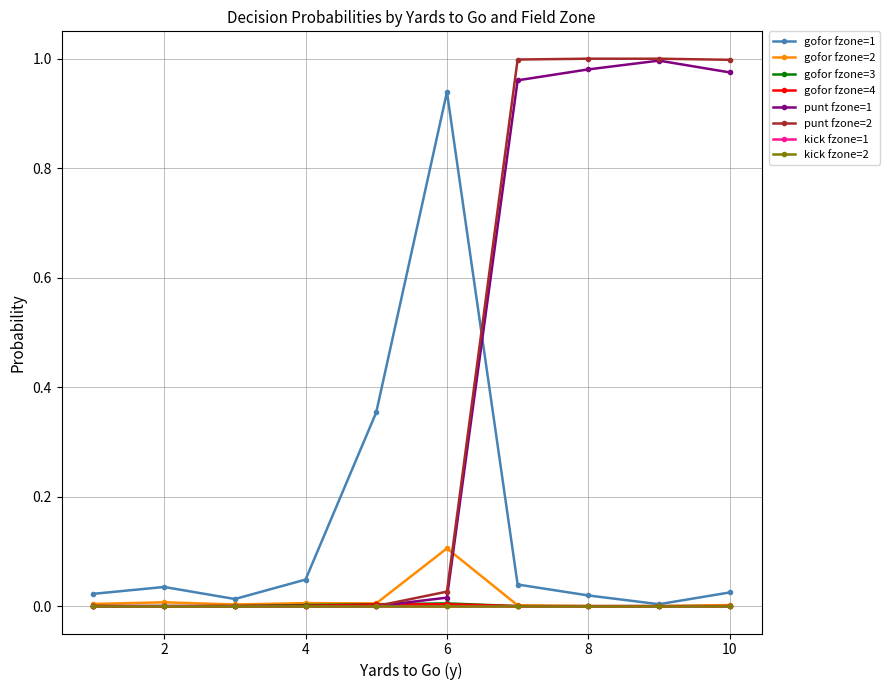

Is this an area chart (filled region under the line)?

No